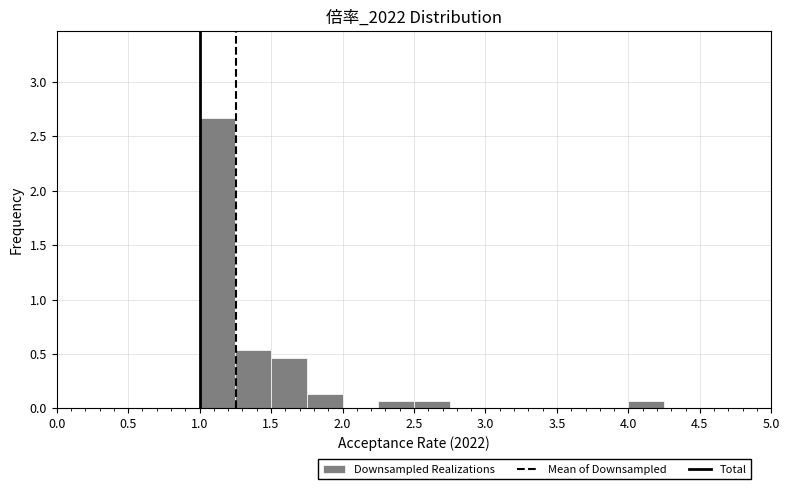

Which range on the x-axis has the tallest bar?

1.00 to 1.25